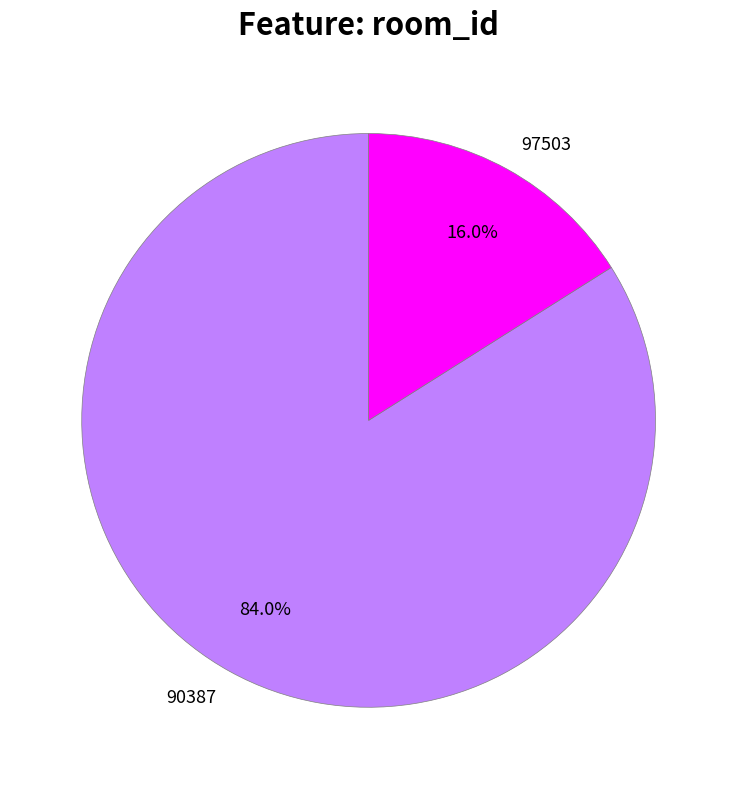

Between 97503 and 90387, which is larger?

90387